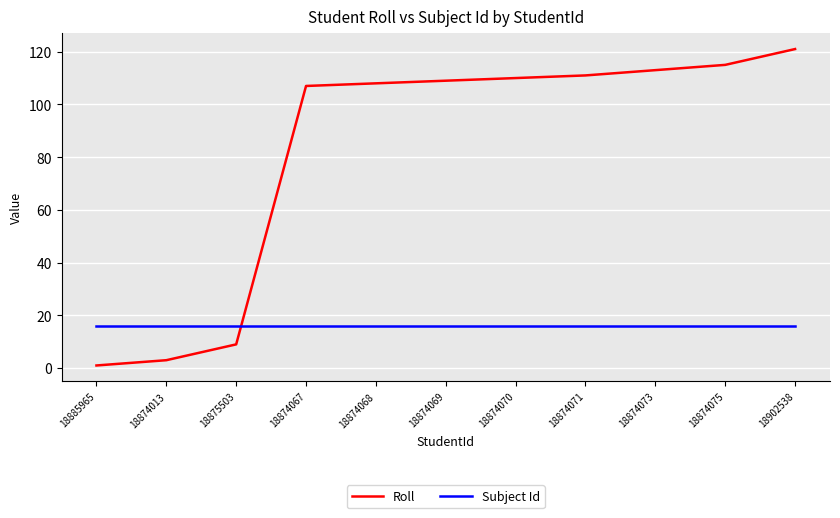

What is the sum of all Roll values?

907